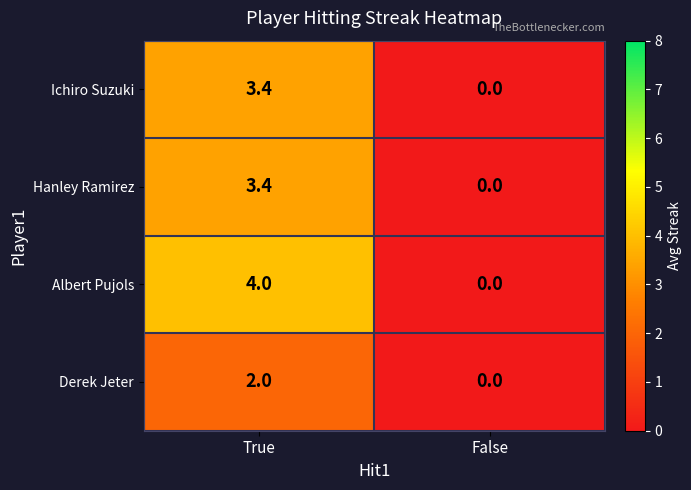

What is the difference between the Hanley Ramirez values at False and True?

3.4